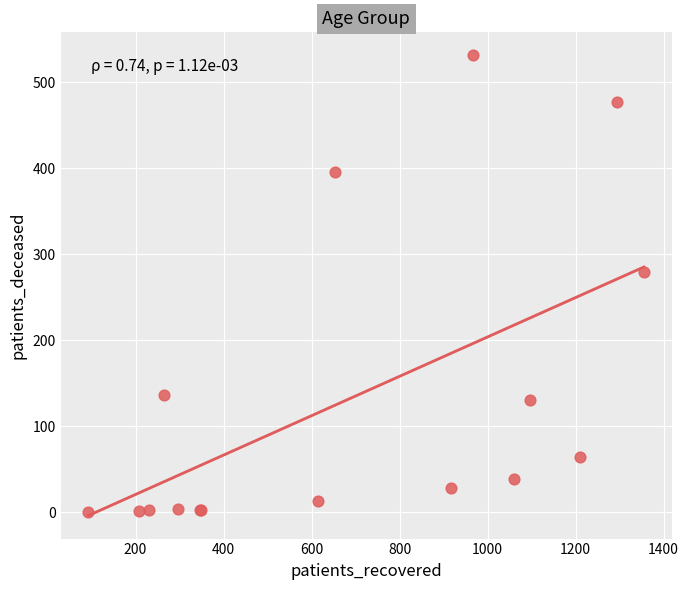

What Y value in the scatter plot is closest to 265?

279